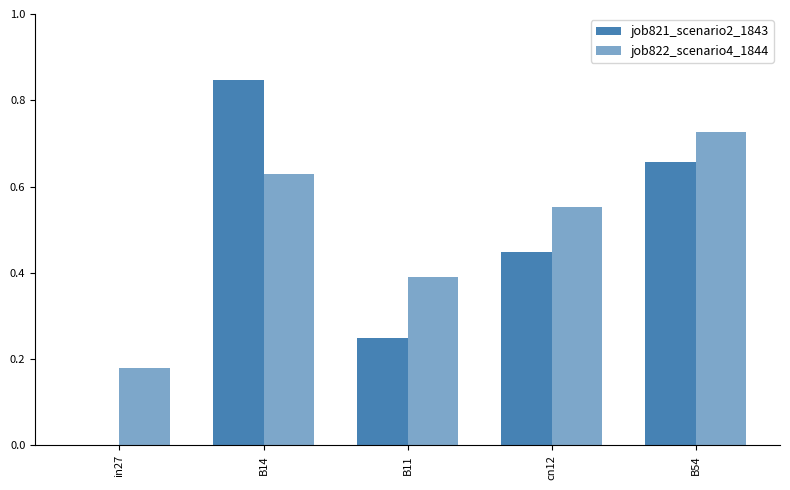

How many data points in job821_scenario2_1843 are above 0?

4